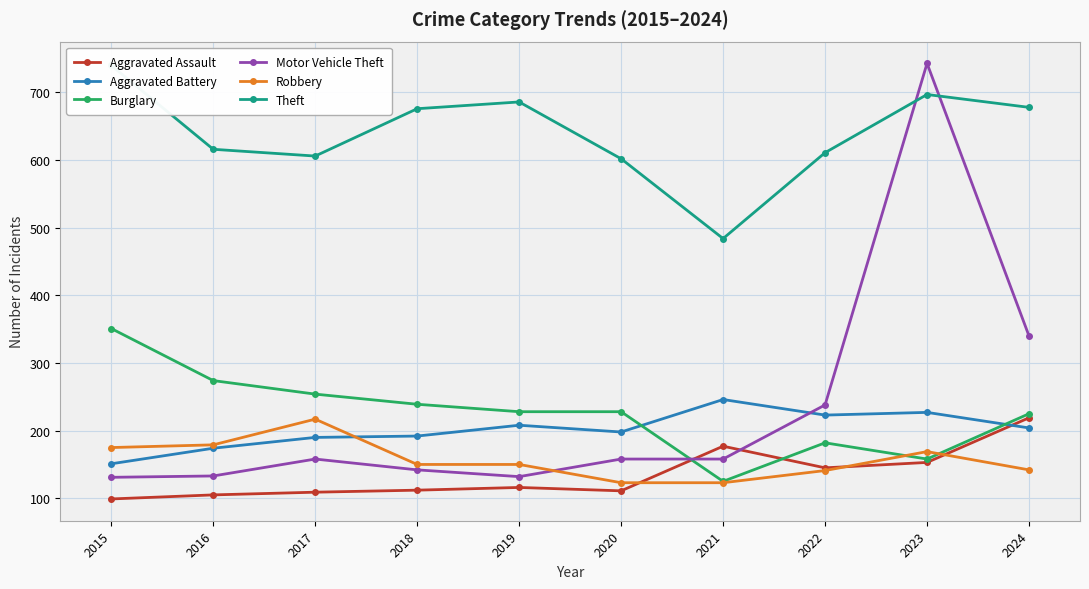

Is this an area chart (filled region under the line)?

No